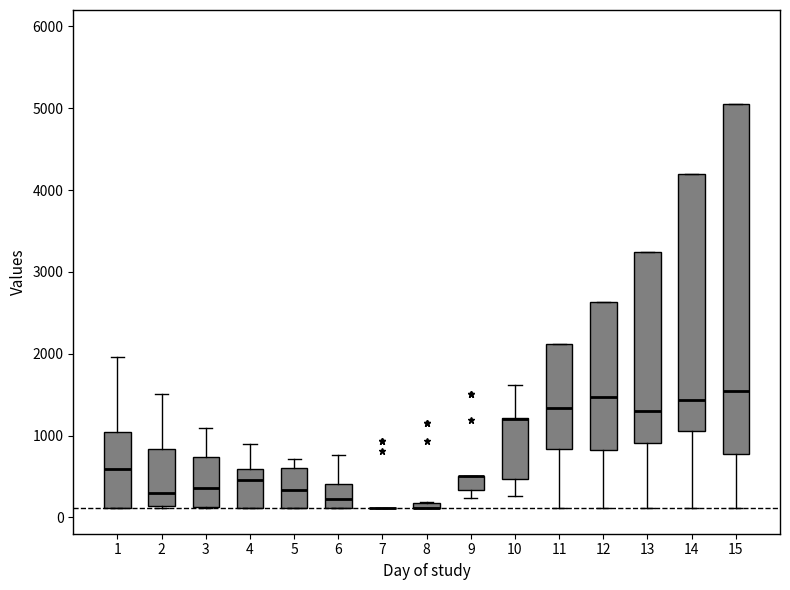

Where is the lower edge of the box at x = 9 on the y-axis? The values are not printed on the chart, so give them approximately, as read against the axis.

300